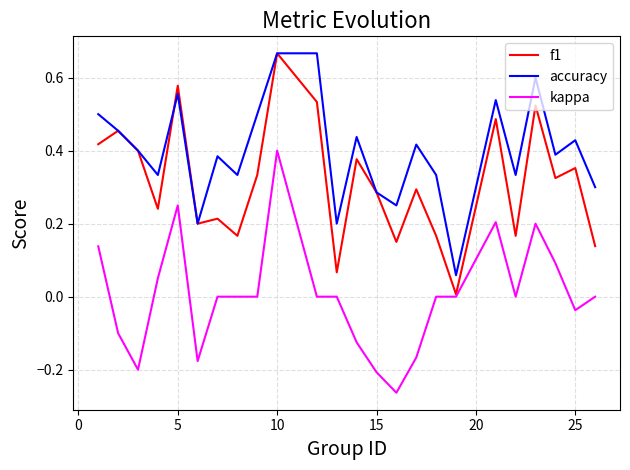

True or false: kappa and accuracy intersect in this chart.

False